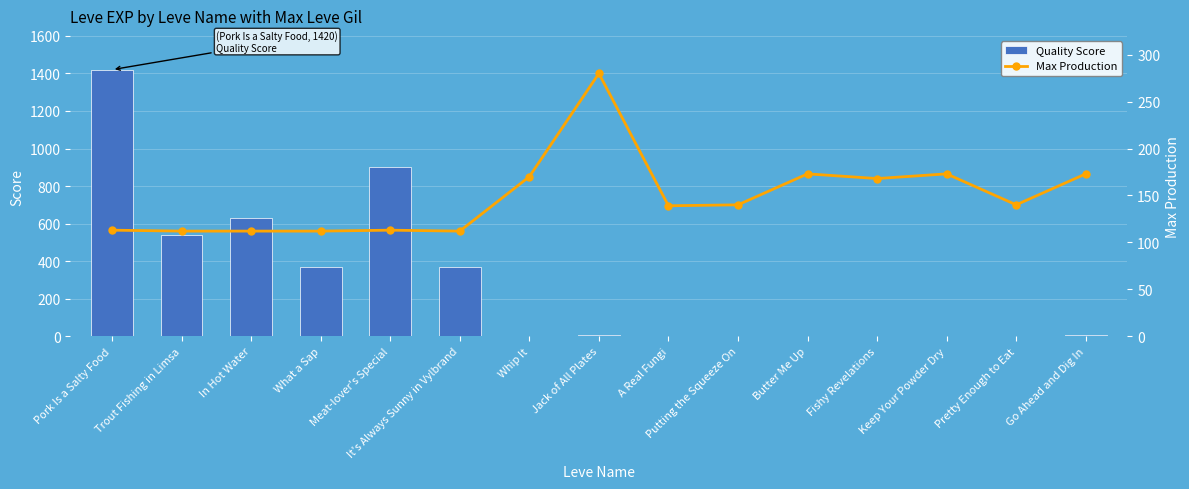

Reading right to left, what are all the values shown in this chart?

Quality Score: Go Ahead and Dig In=9	Pretty Enough to Eat=3	Keep Your Powder Dry=3	Fishy Revelations=3	Butter Me Up=1	Putting the Squeeze On=2	A Real Fungi=1	Jack of All Plates=6	Whip It=1	It's Always Sunny in Vylbrand=370	Meat-lover's Special=900	What a Sap=370	In Hot Water=630	Trout Fishing in Limsa=540	Pork Is a Salty Food=1420
Max Production: Go Ahead and Dig In=173	Pretty Enough to Eat=140	Keep Your Powder Dry=173	Fishy Revelations=168	Butter Me Up=173	Putting the Squeeze On=140	A Real Fungi=139	Jack of All Plates=280	Whip It=170	It's Always Sunny in Vylbrand=112	Meat-lover's Special=113	What a Sap=112	In Hot Water=112	Trout Fishing in Limsa=112	Pork Is a Salty Food=113